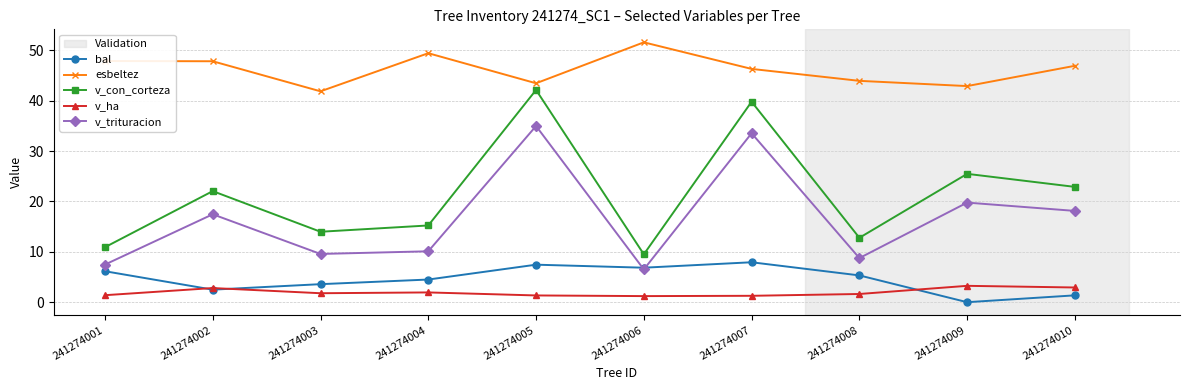

True or false: v_trituracion has more than 1 points higher than both neighbors.

True